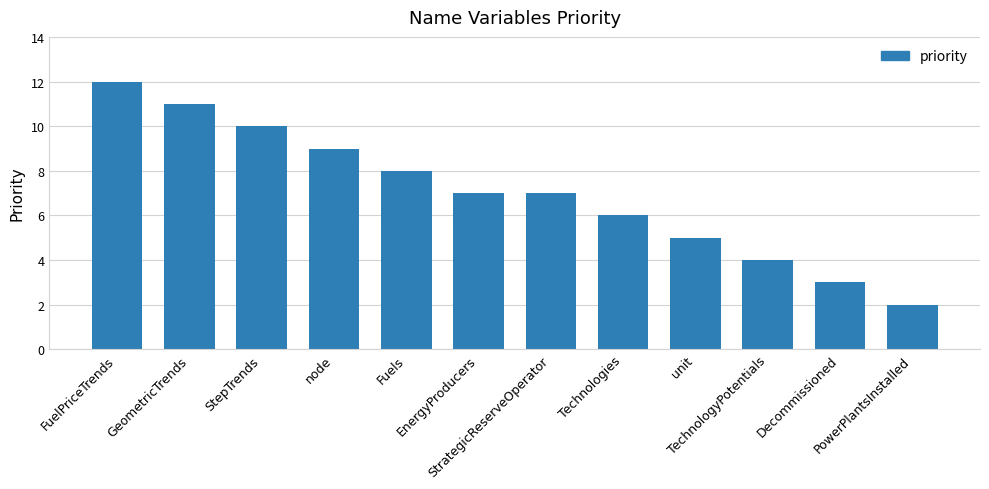

What is the difference between the values at Decommissioned and PowerPlantsInstalled?

1